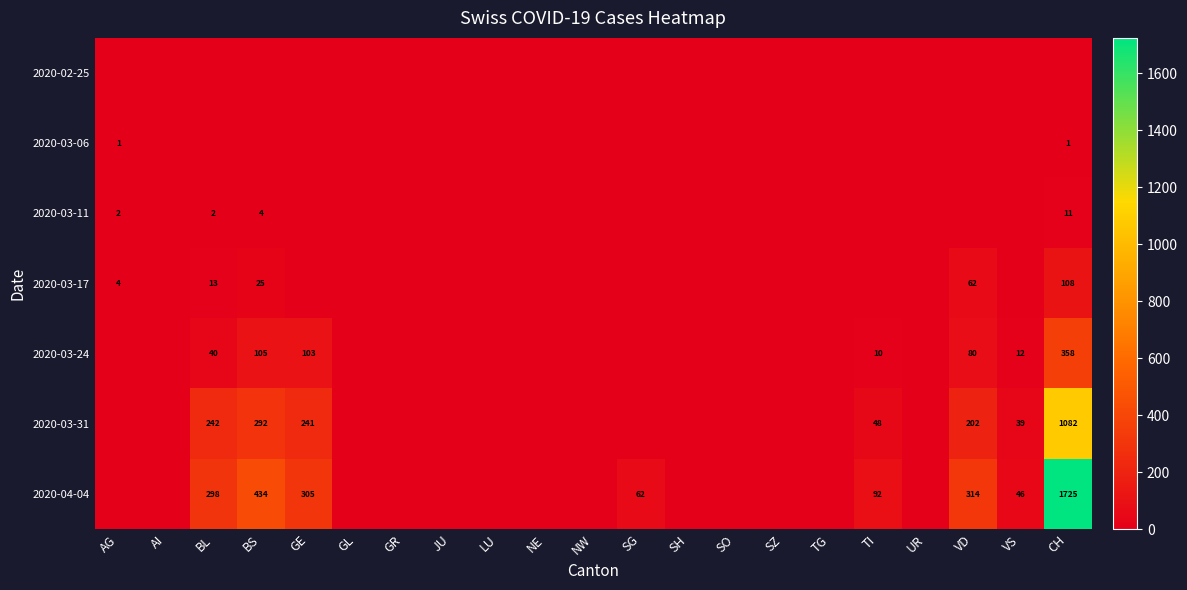

At which category is the sum across all series the highest?

CH